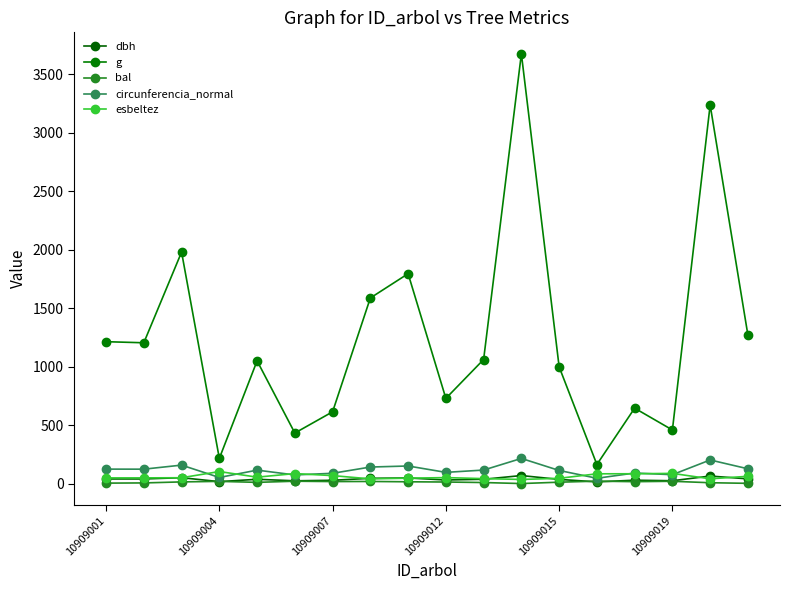

What is the difference between the maximum and minimum values in the esbeltez series?

67.6